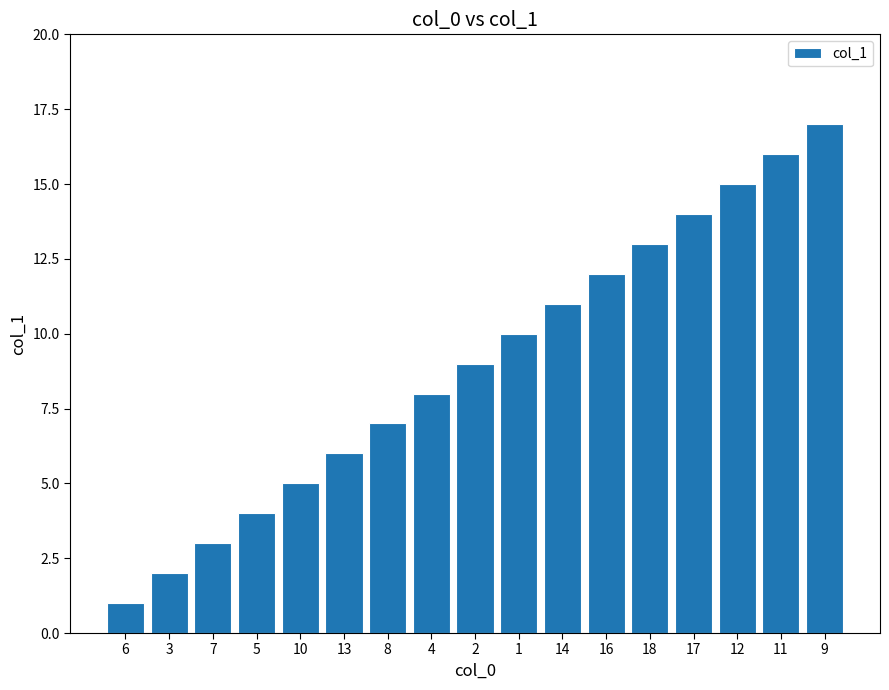

Is it true that the value at 14 is 15?

False